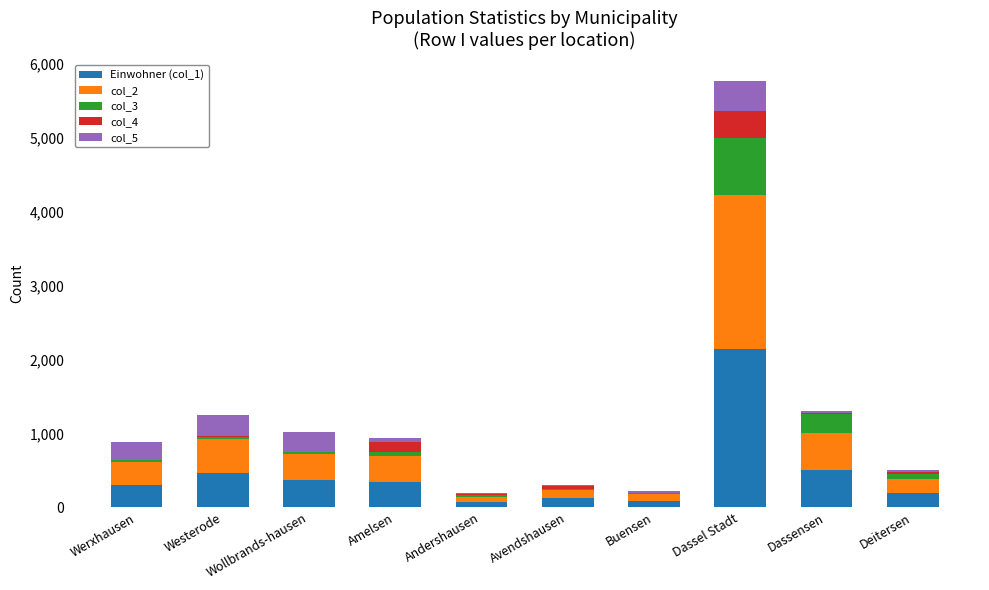

At which category is the sum across all series the highest?

Dassel Stadt